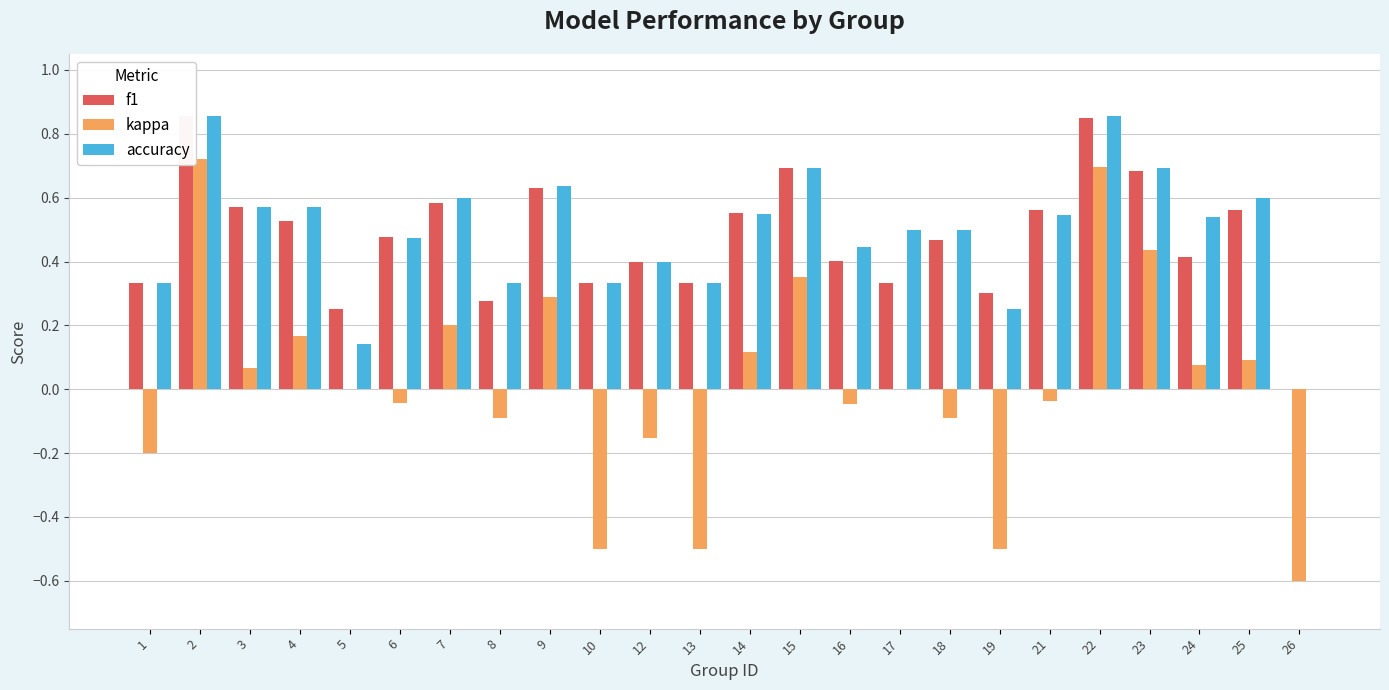

At 5, list the series in order from largest to smallest.

f1, accuracy, kappa